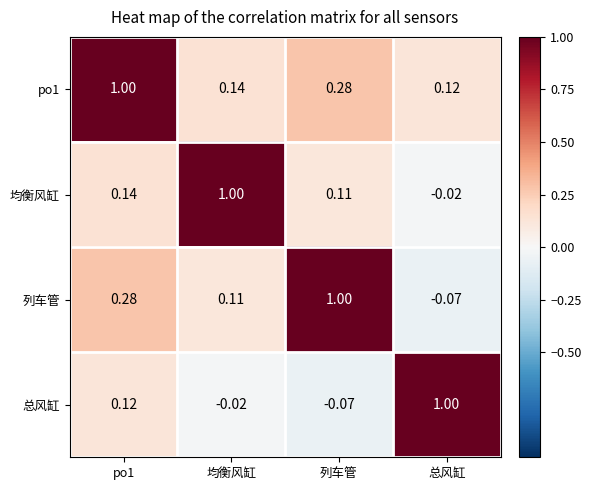

At which label is 列车管 closest to 0?

总风缸